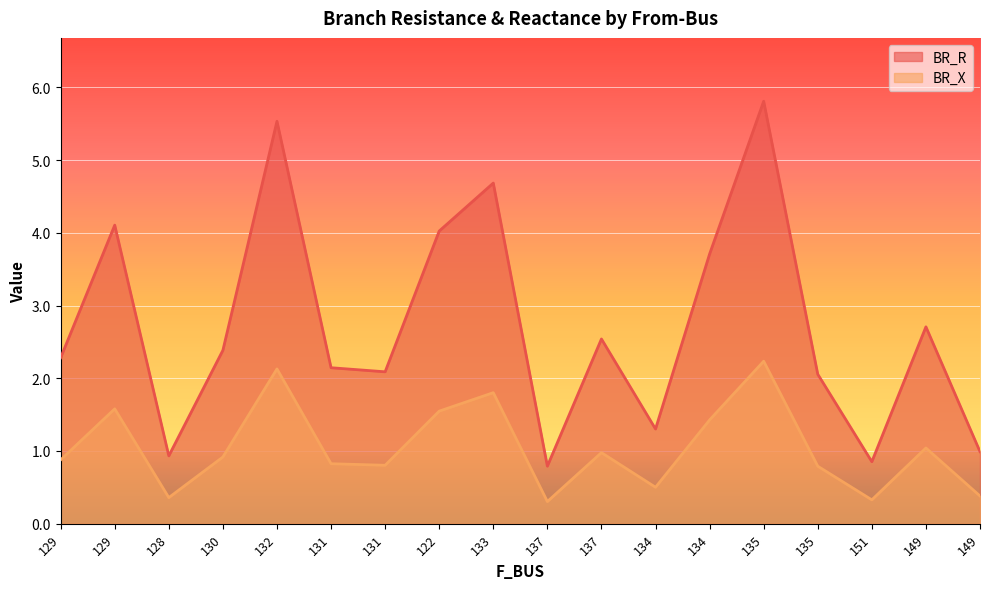

Which series has the largest range (max minus min)?

BR_R